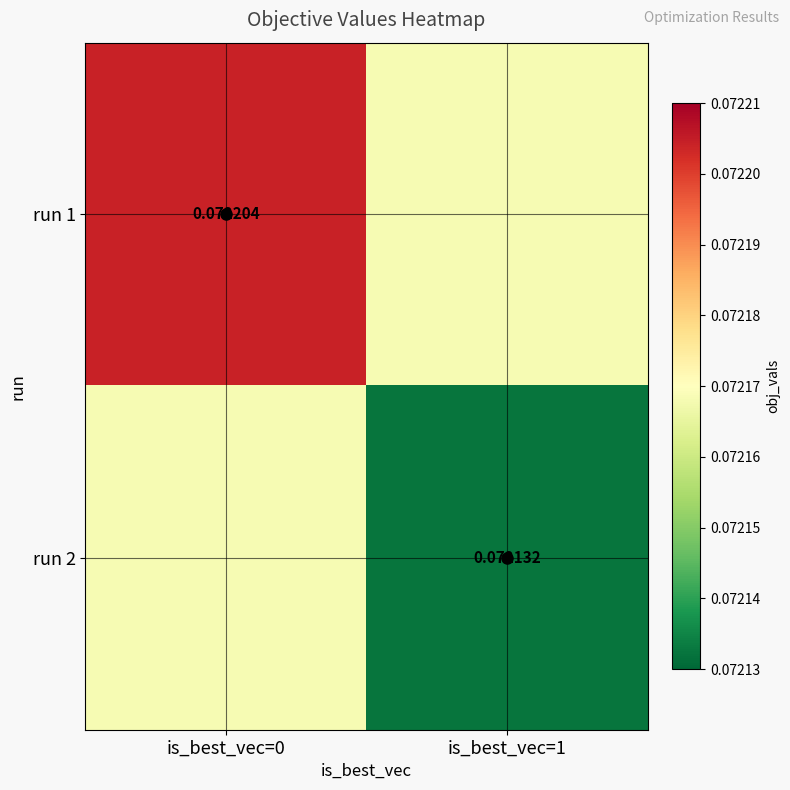

The run 1 series shows 0.1 at is_best_vec=1. True or false?

True